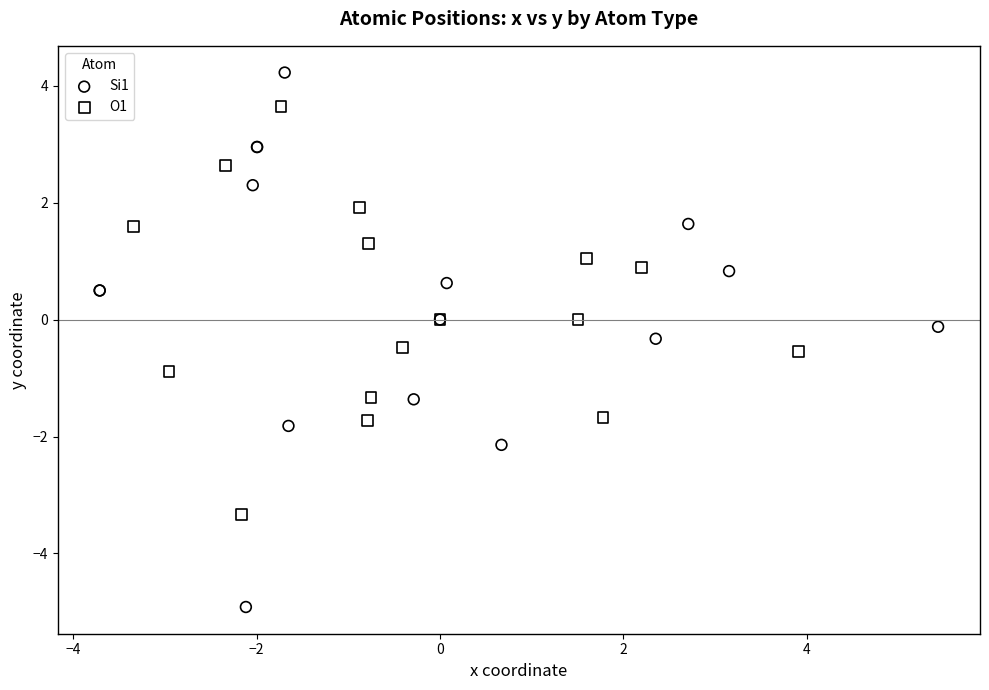

Which series contains the lowest Y value?

Si1